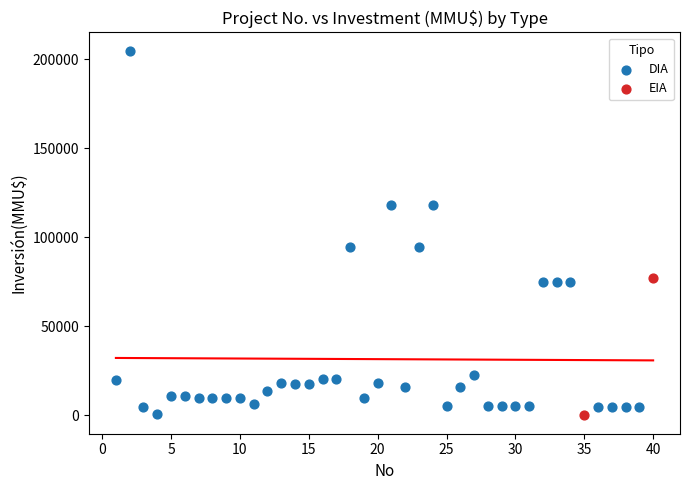

What are all the series names shown in the legend?

DIA, EIA